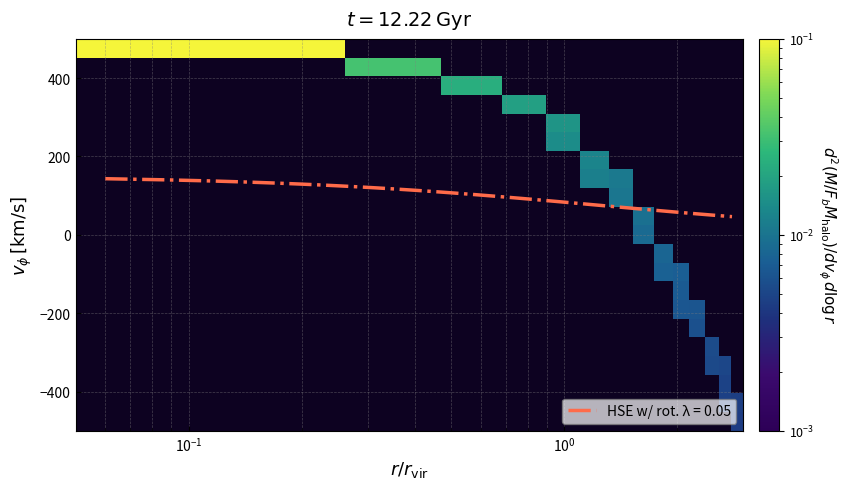

What is the maximum value for HSE w/ rot. λ = 0.05?

143.1